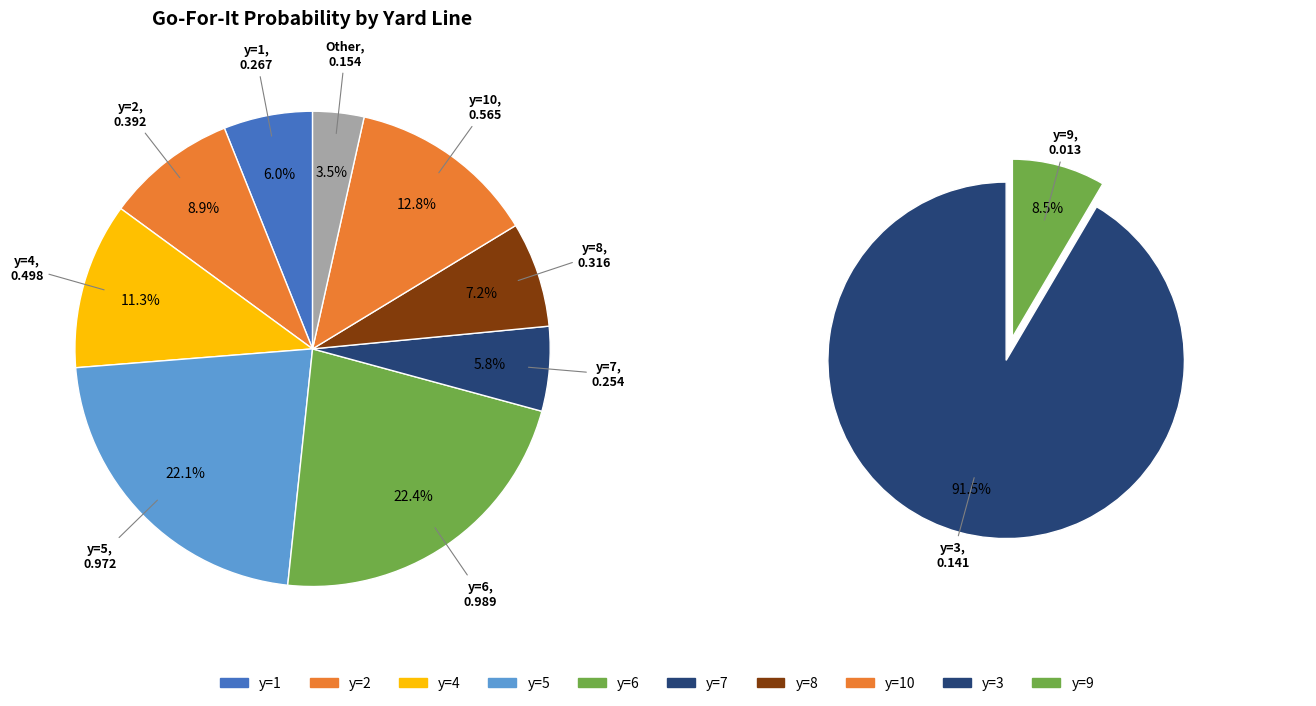

Which category has the biggest portion of the pie?

y=6